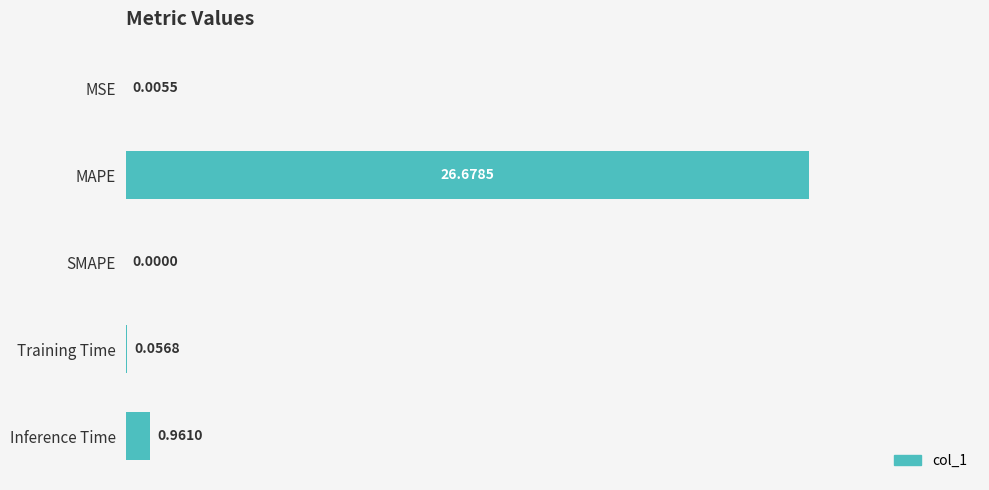

Which has a higher value, Training Time or MAPE?

MAPE